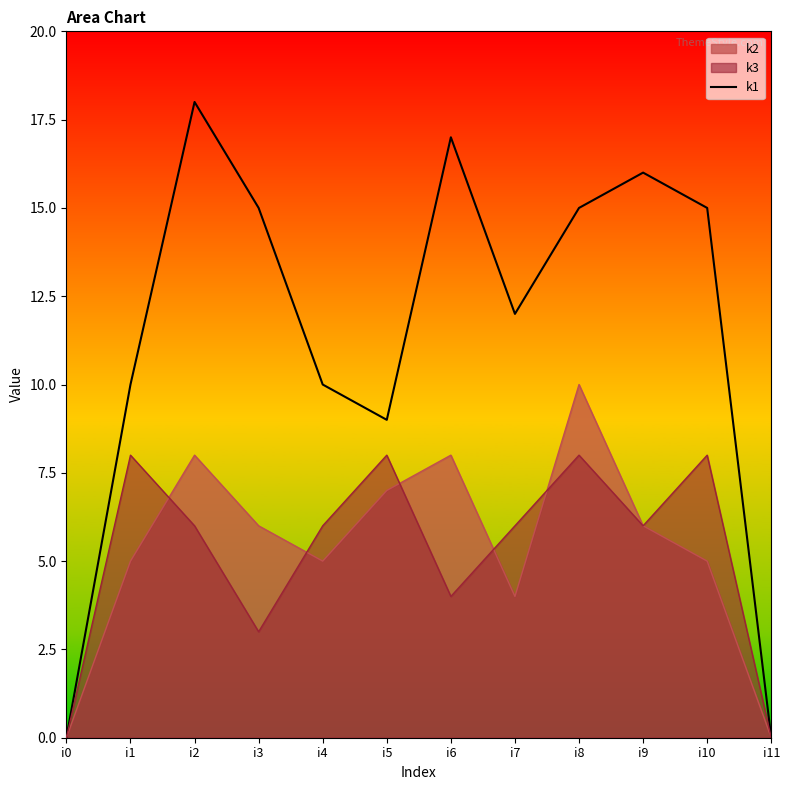

What is the average value?

11